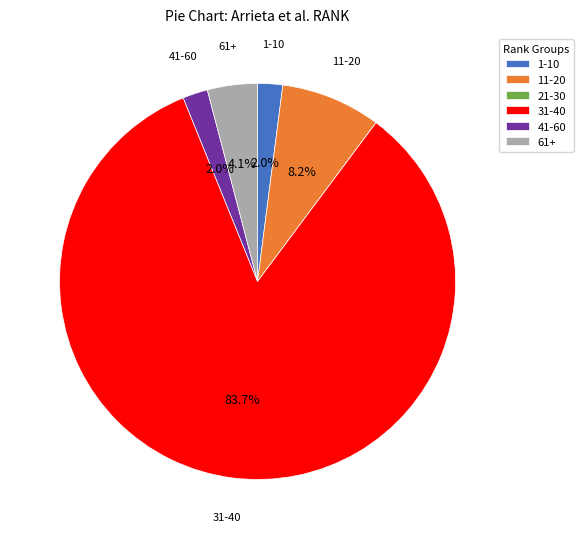

Which has a higher value, 11-20 or 41-60?

11-20